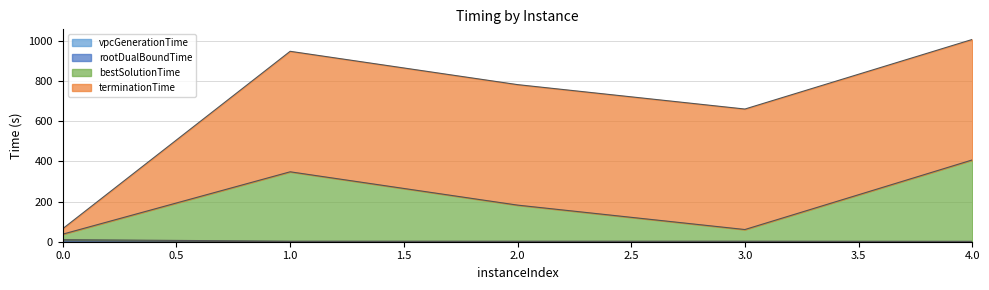

At which label does bestSolutionTime first exceed 182?

1